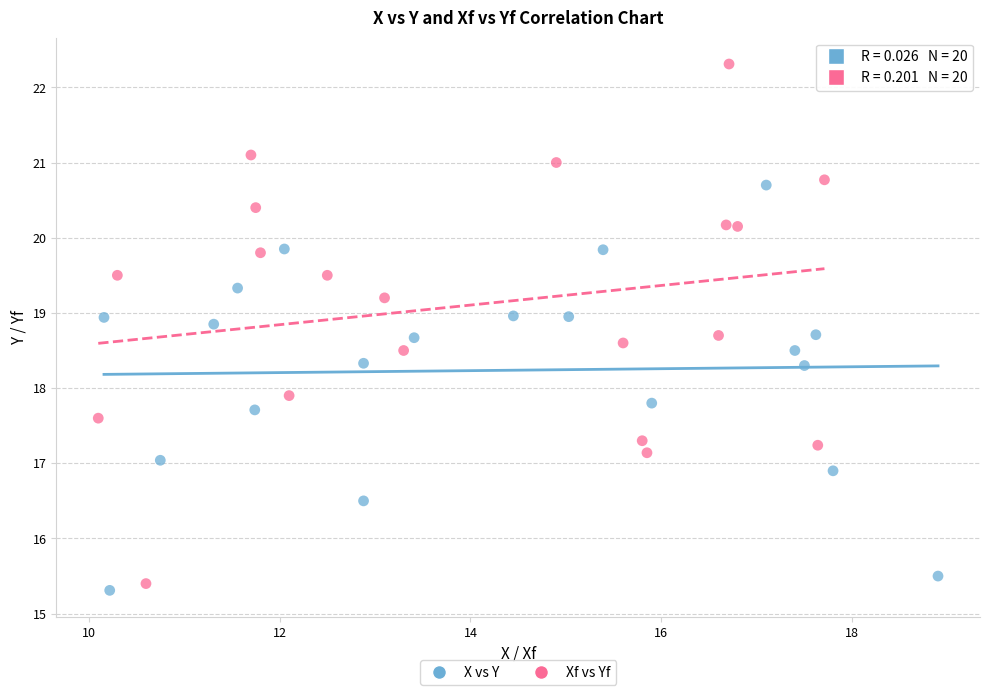

Which series has the widest spread of Y values?

Xf vs Yf